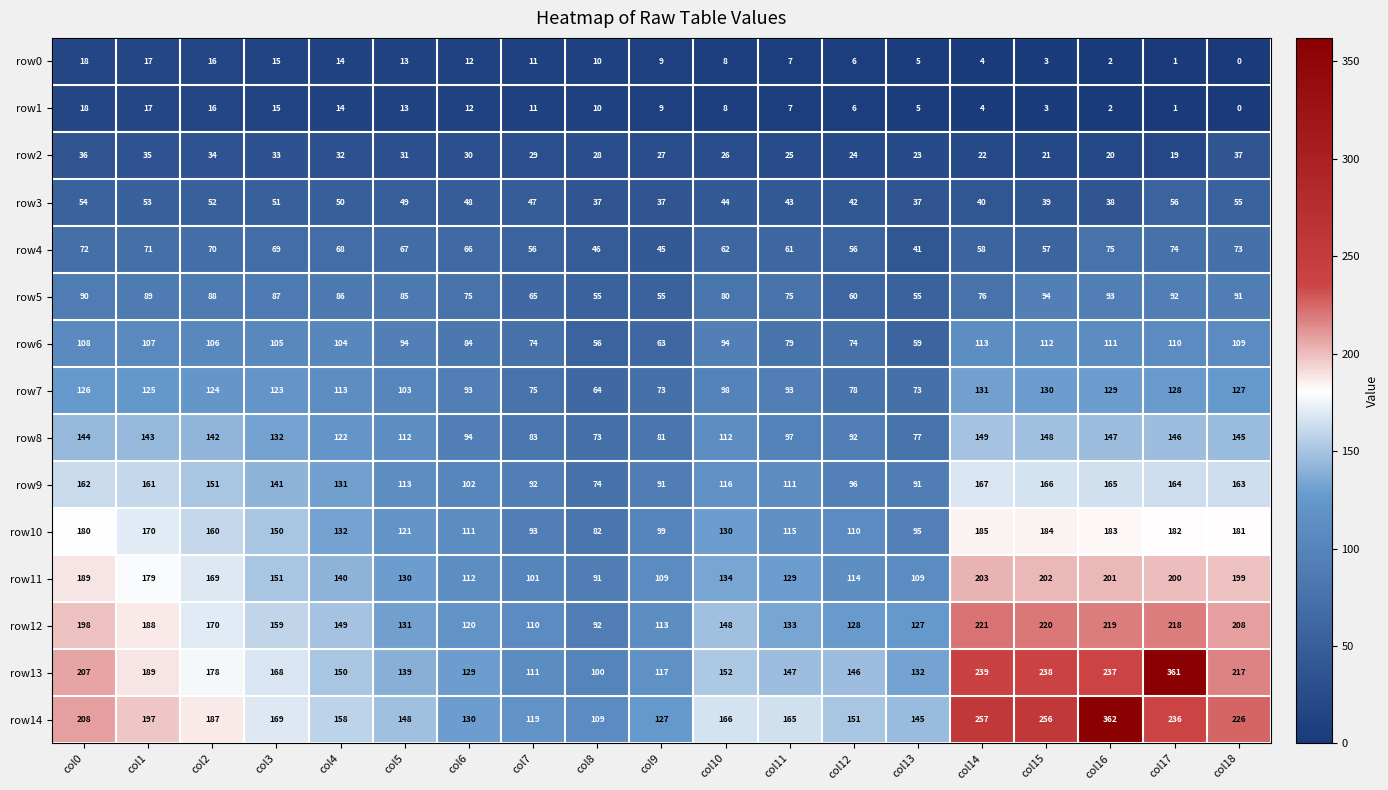

At which category does the chart reach its minimum across all series?

col18